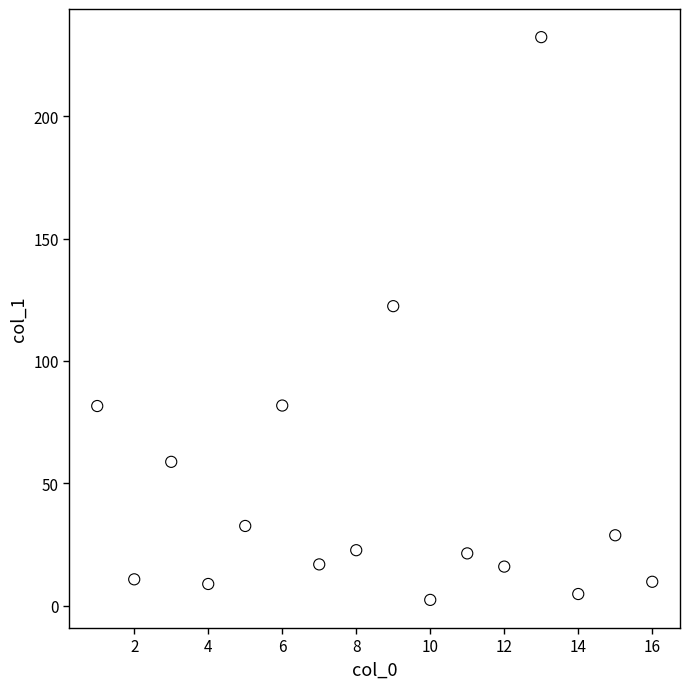

What Y value in the scatter plot is closest to 117?

122.4